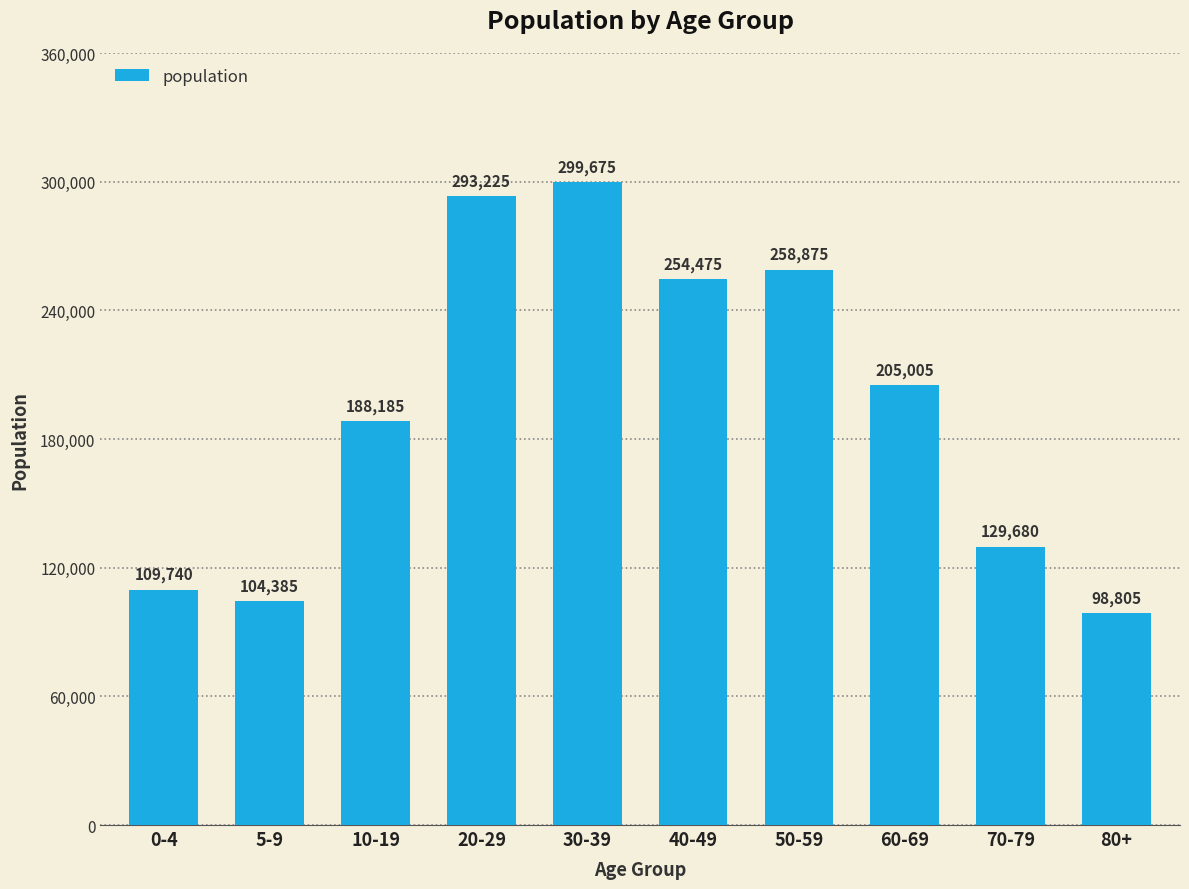

What is the ratio of the value at 50-59 to the value at 60-69?

1.3